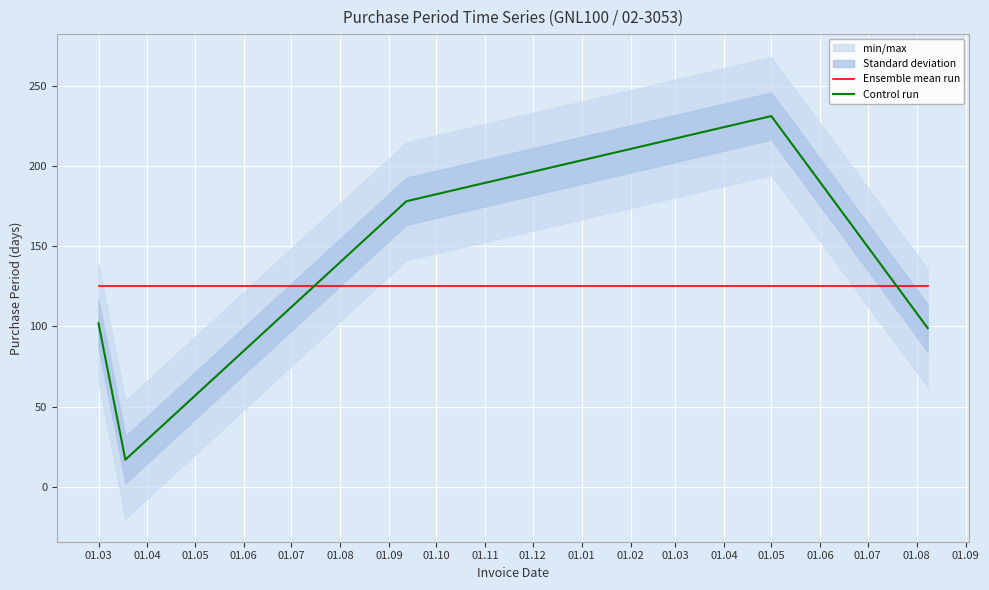

After their last crossing, which series has the higher values: Ensemble mean run or Control run?

Ensemble mean run